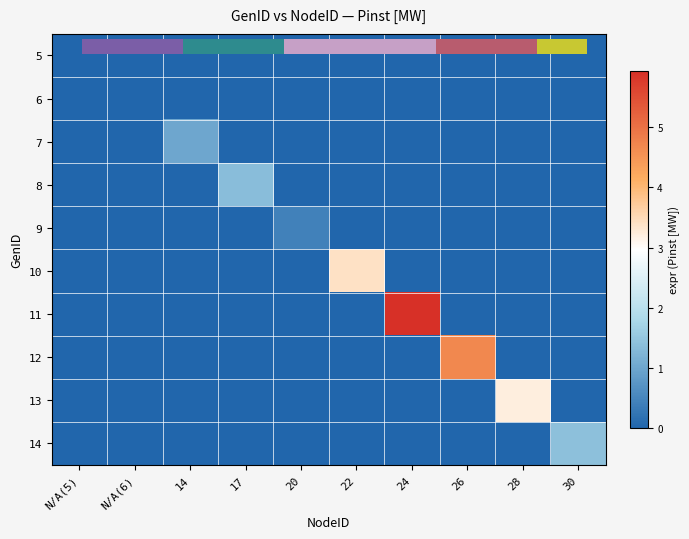

The value of 12 at 20 is -3.2. True or false?

False